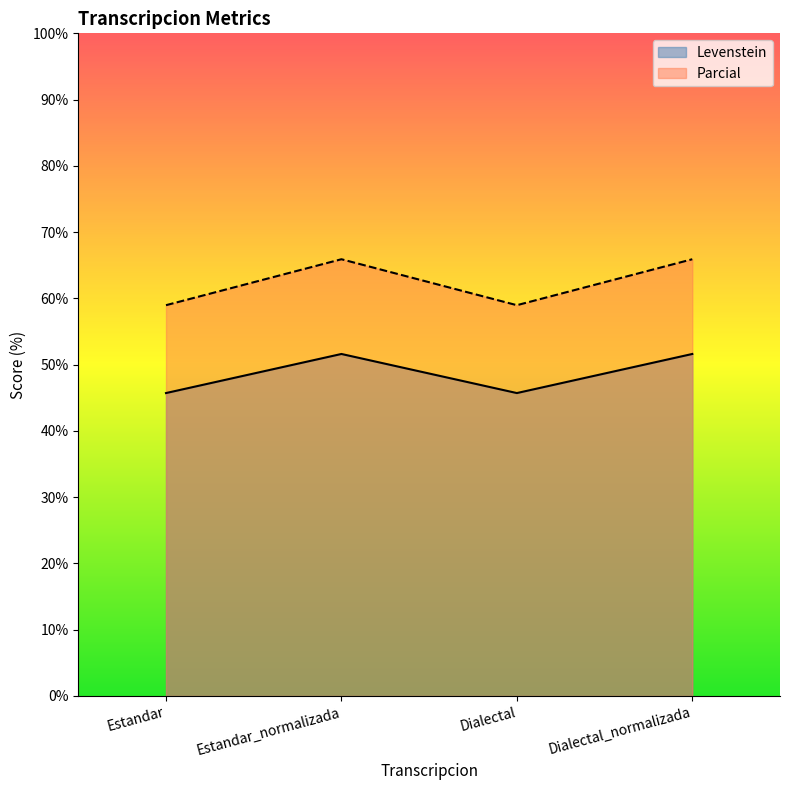

Does the chart display data point markers on the line(s)?

No